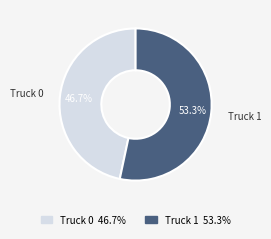

Which slice is the smallest?

Truck 0